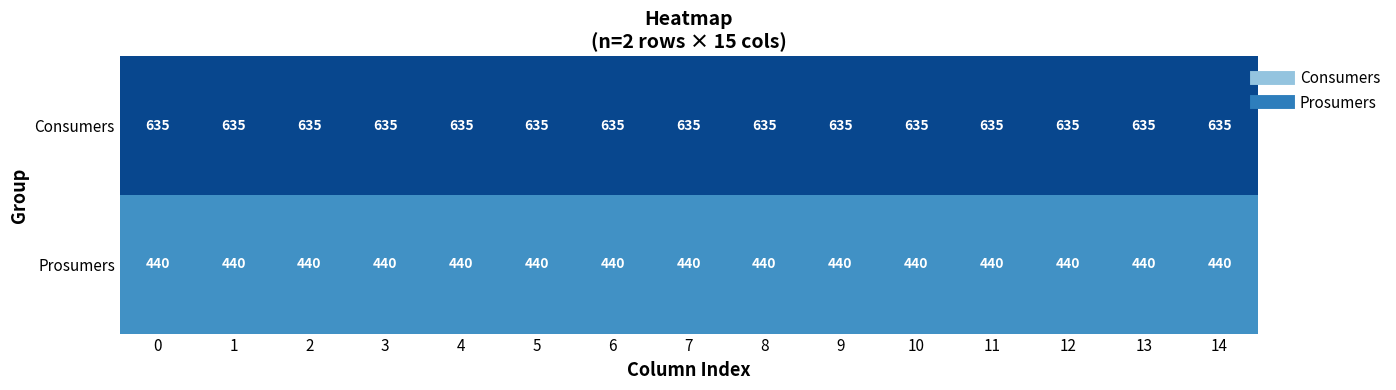

Which series has the largest total across all categories?

Consumers